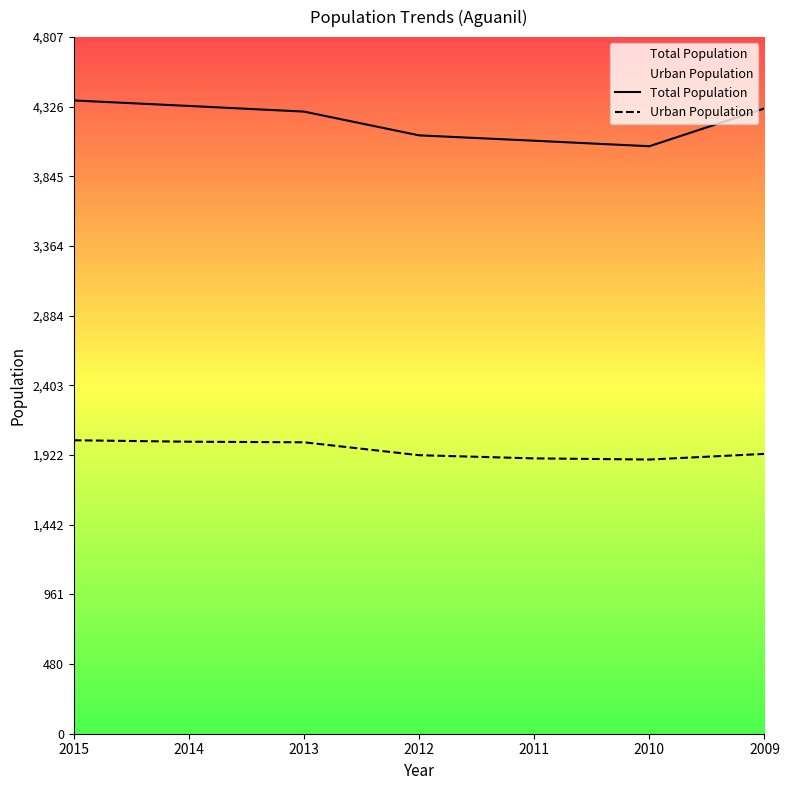

What is the value of the Total Population point at the 1st from the left?

4370